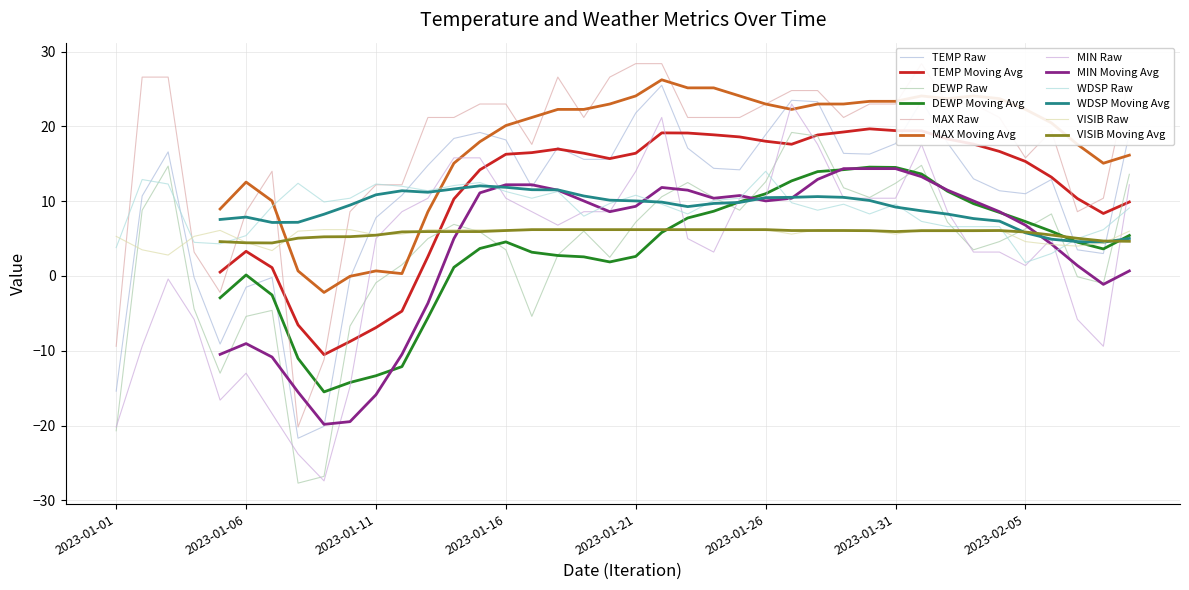

What is the average value of the WDSP series?

8.9